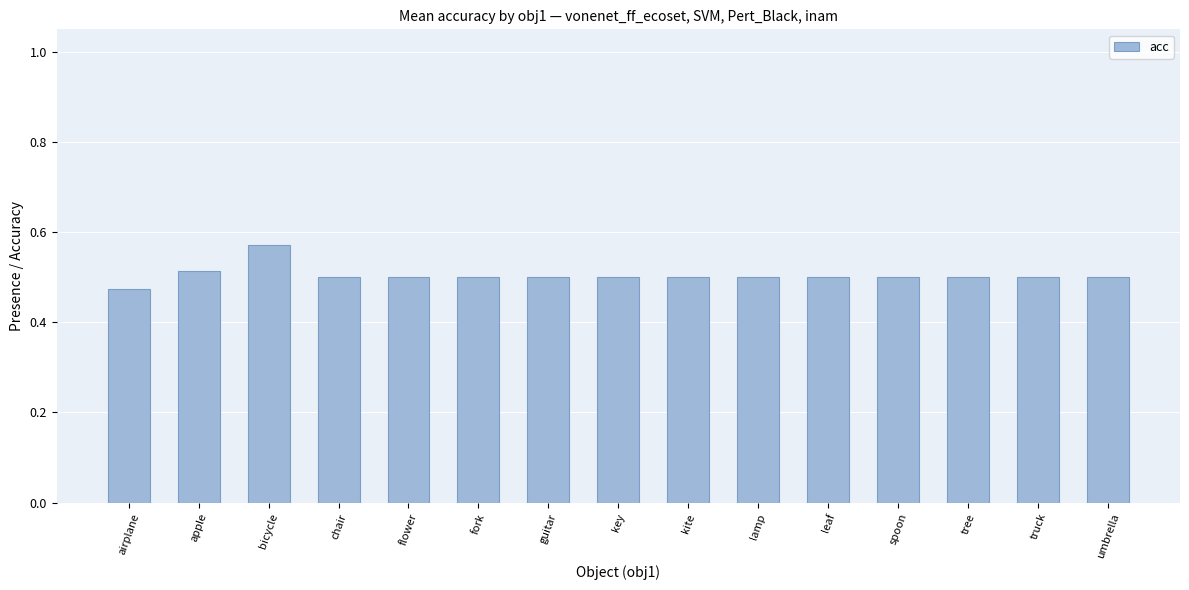

What is the sum of all values?

7.6